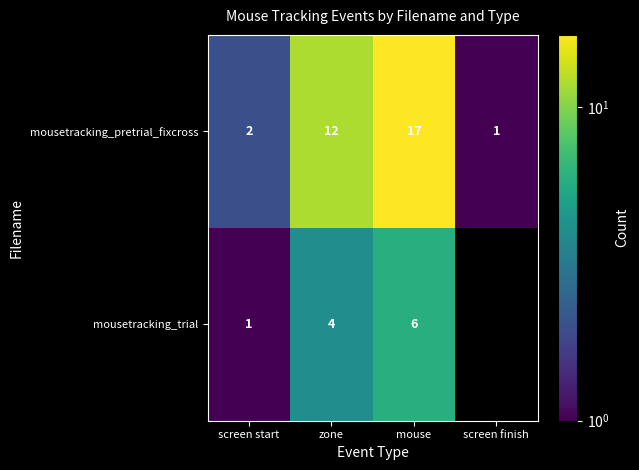

What is the total value across all series at zone?

16